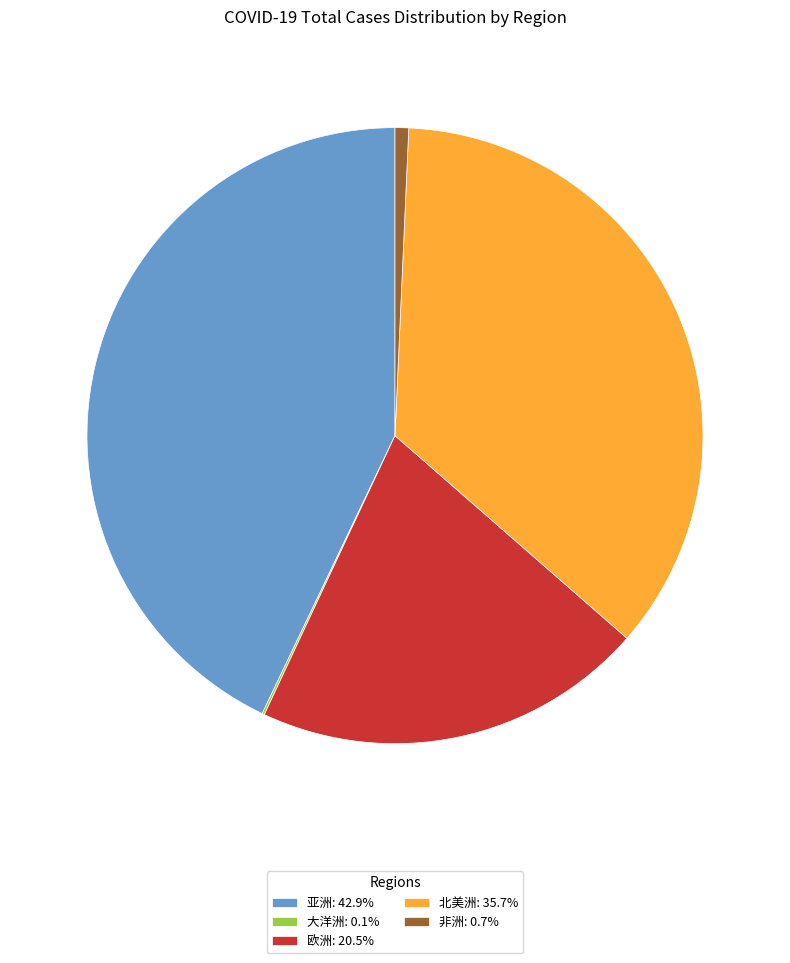

Is there any slice that represents more than half of the pie?

No